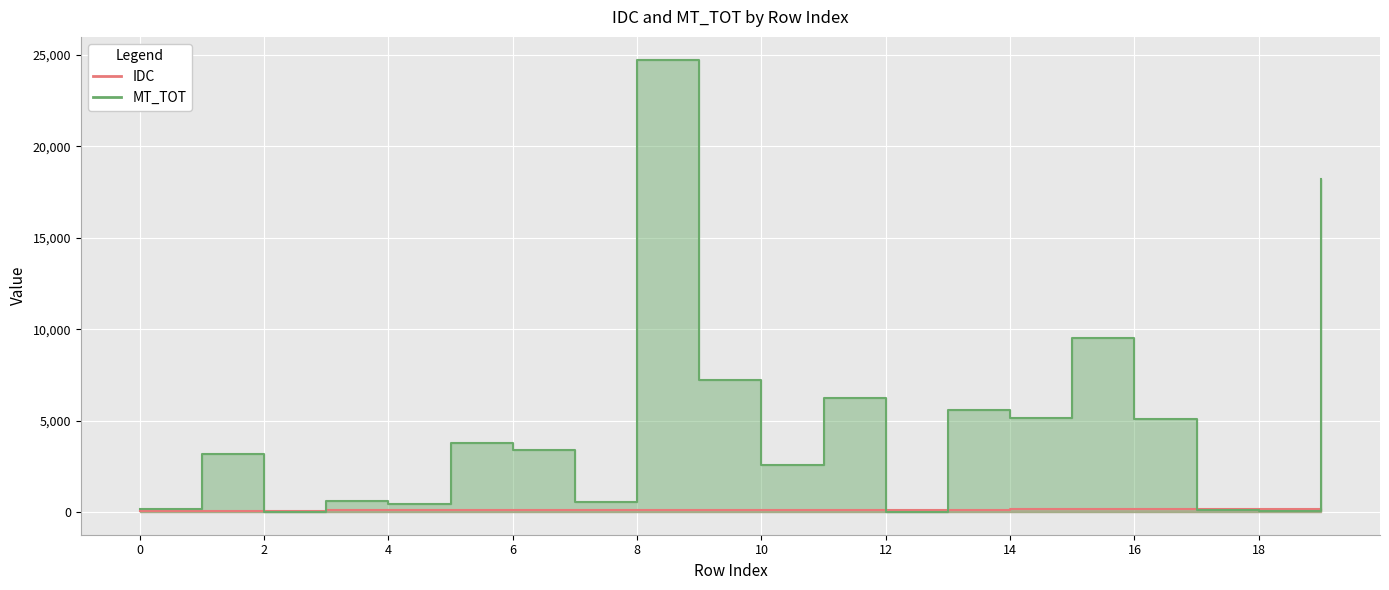

How many distinct data groups are displayed?

2